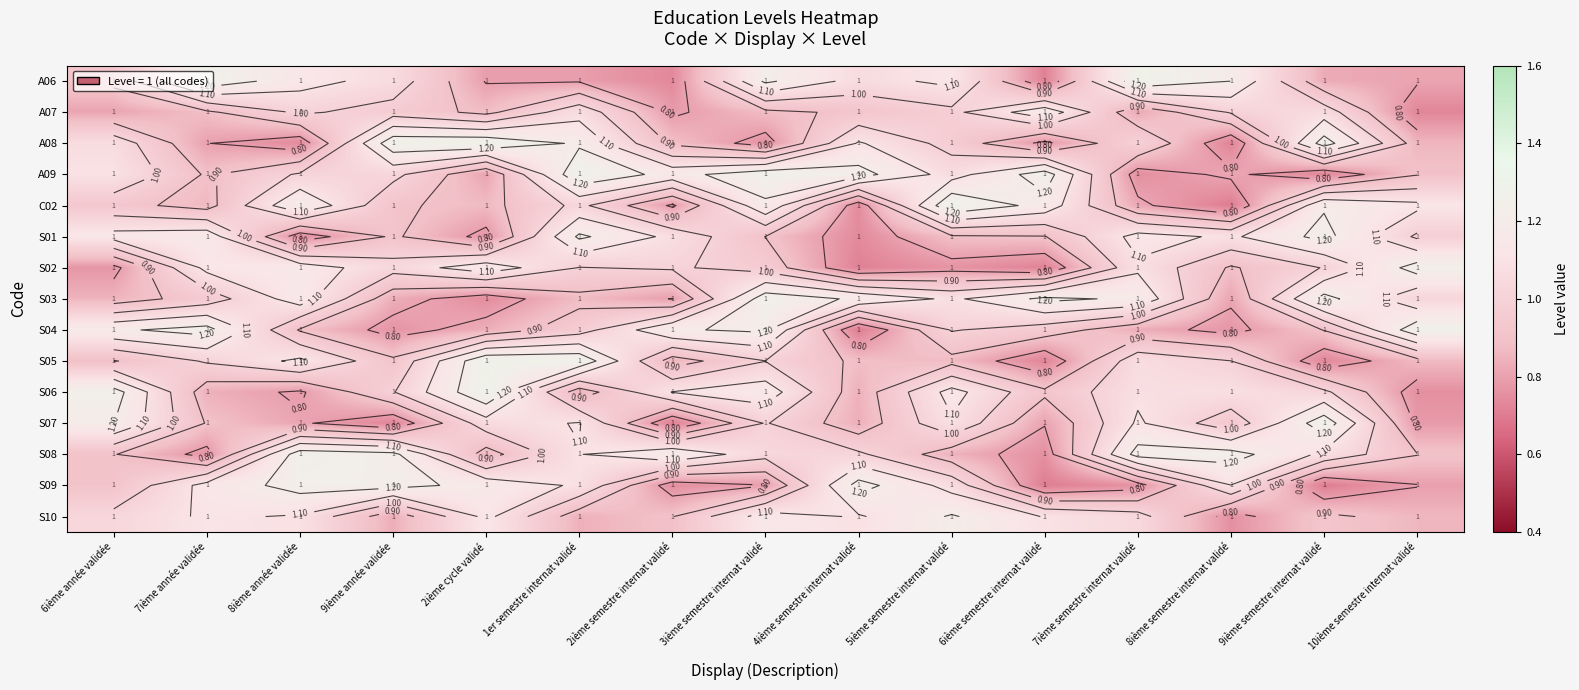

At how many categories does at least one series exceed 0?

15